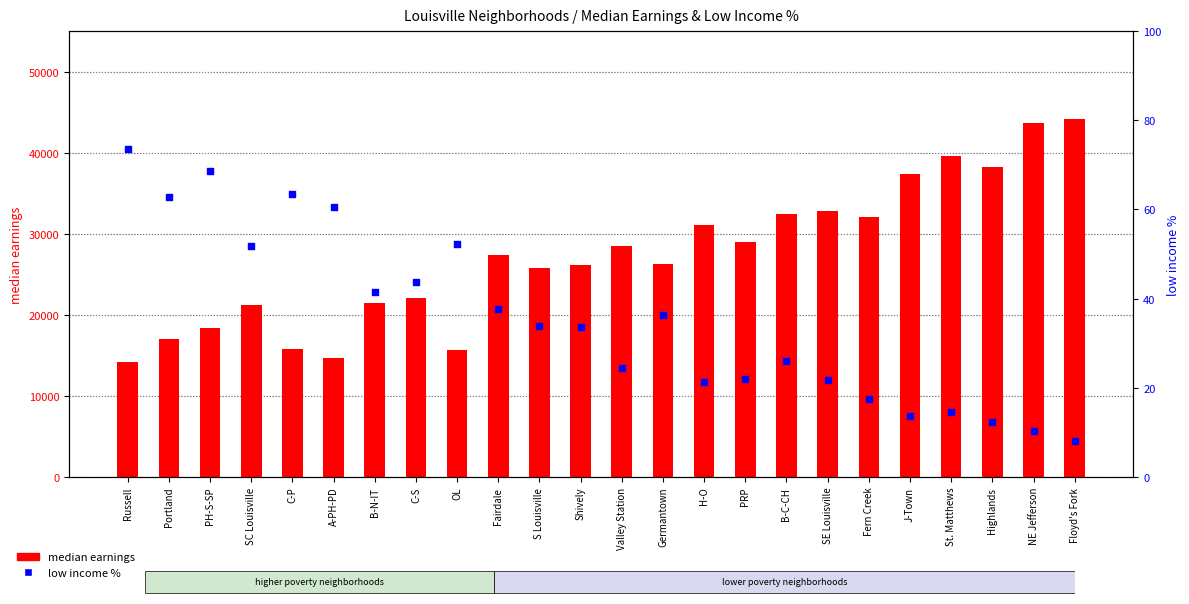

Which series reaches the minimum Y coordinate?

low income %